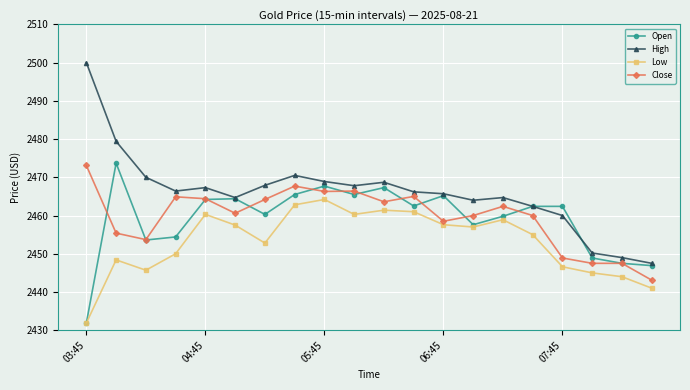

What are all the series names shown in the legend?

Open, High, Low, Close